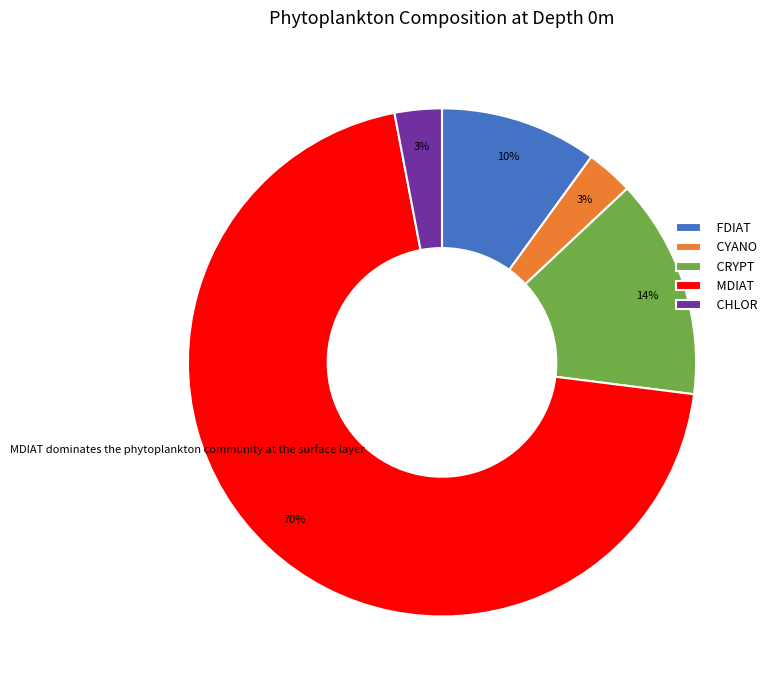

Is CHLOR the majority of the pie?

No